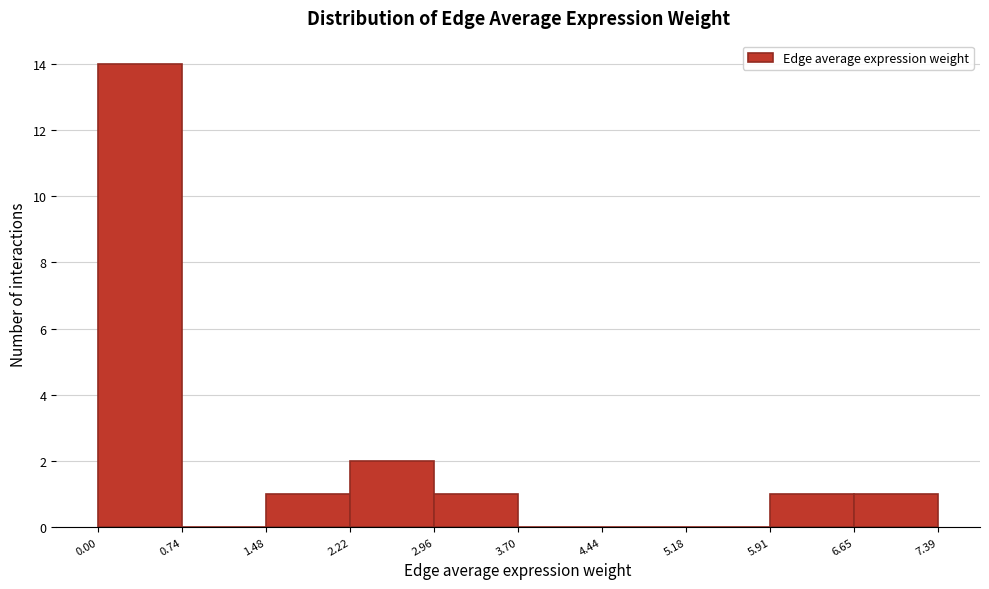

Over which range of the x-axis is the bar tallest?

0.00 to 0.74